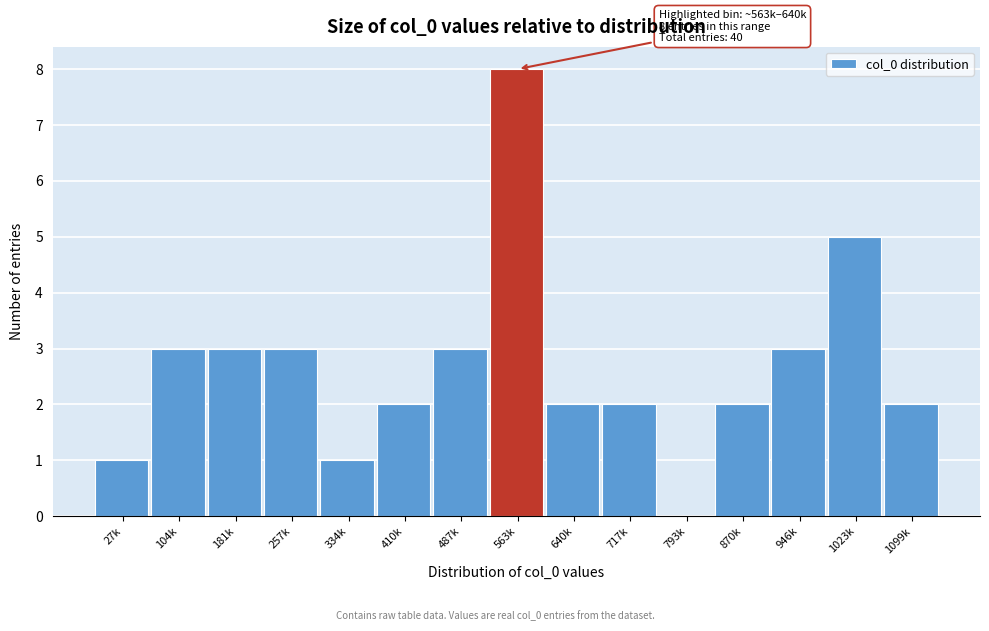

Reading left to right, extract all data points from this chart.

27k=1	104k=3	181k=3	257k=3	334k=1	410k=2	487k=3	563k=8	640k=2	717k=2	793k=0	870k=2	946k=3	1023k=5	1099k=2